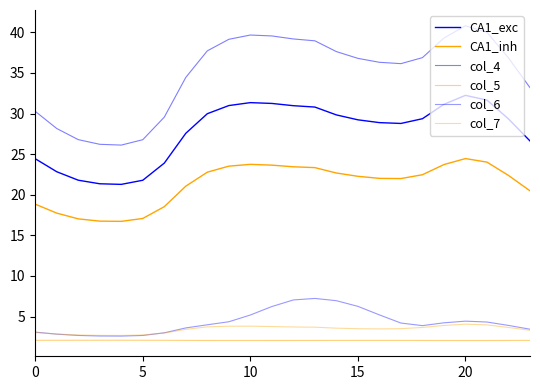

Reading left to right, what are all the values shown in this chart?

CA1_exc: 24.4	22.8	21.8	21.4	21.3	21.8	23.9	27.6	30.0	31.0	31.4	31.3	31.0	30.8	29.8	29.2	28.9	28.8	29.4	31.1	32.2	31.7	29.3	26.6
CA1_inh: 18.8	17.7	17.0	16.8	16.7	17.1	18.5	21.1	22.8	23.5	23.7	23.7	23.4	23.3	22.7	22.3	22.0	22.0	22.5	23.7	24.5	24.0	22.4	20.5
col_4: 30.3	28.2	26.8	26.2	26.1	26.8	29.6	34.5	37.7	39.1	39.7	39.6	39.2	39.0	37.6	36.8	36.3	36.2	36.9	39.3	40.8	40.0	36.9	33.2
col_5: 2.1	2.1	2.1	2.1	2.1	2.1	2.1	2.1	2.1	2.1	2.1	2.1	2.1	2.1	2.1	2.1	2.1	2.1	2.1	2.1	2.0	2.1	2.1	2.1
col_6: 3.1	2.8	2.7	2.6	2.6	2.7	3.0	3.6	4.0	4.4	5.2	6.2	7.0	7.2	7.0	6.3	5.2	4.2	3.9	4.2	4.4	4.3	3.9	3.4
col_7: 3.0	2.8	2.7	2.7	2.7	2.7	3.0	3.4	3.7	3.8	3.8	3.8	3.7	3.7	3.6	3.5	3.5	3.5	3.7	3.9	4.1	4.0	3.7	3.3